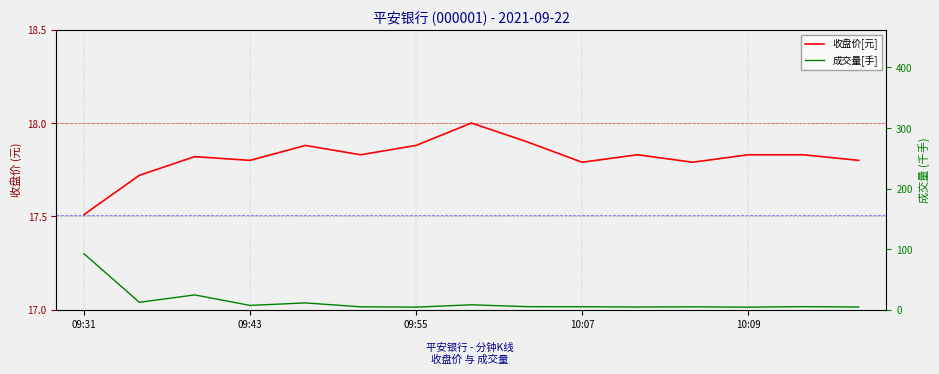

What position from the left is 11?

12